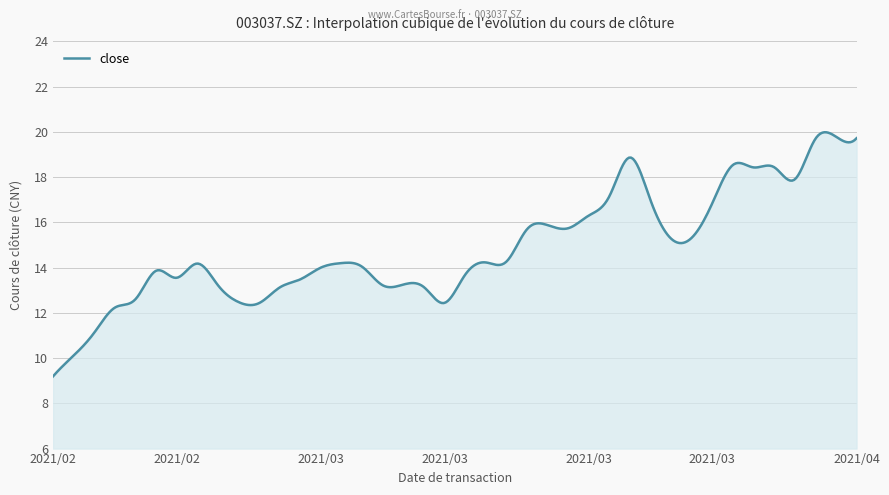

What is the maximum value shown in the chart?

20.0